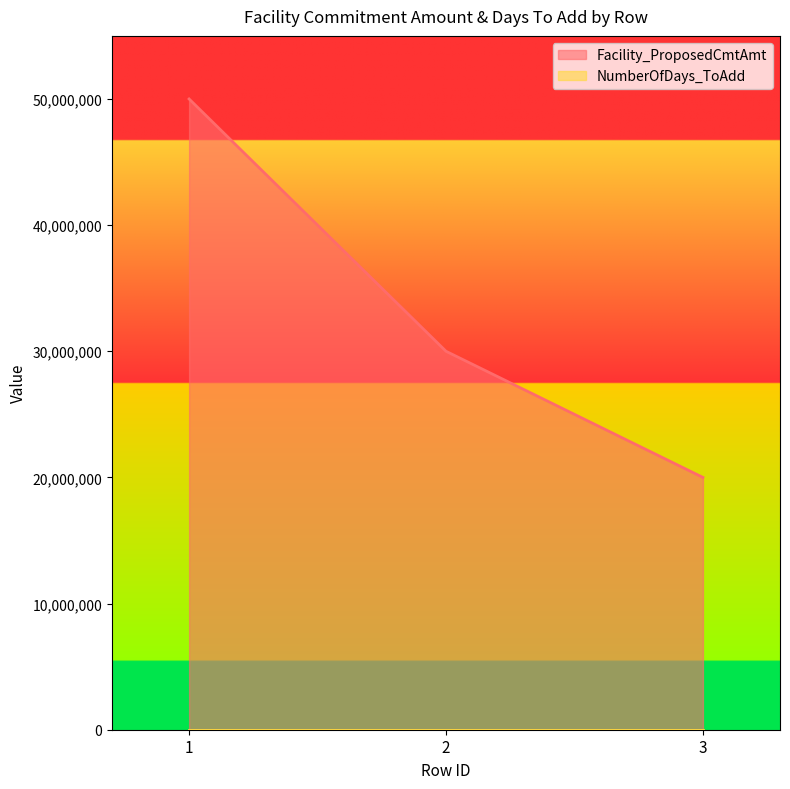

Reading left to right, list all the values displayed in this chart.

50000000	30000000	20000000